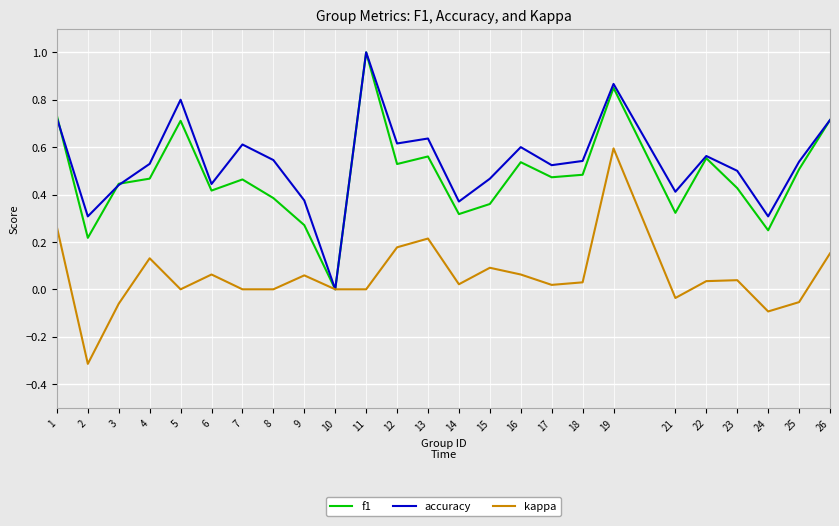

At which category is the sum across all series the highest?

19